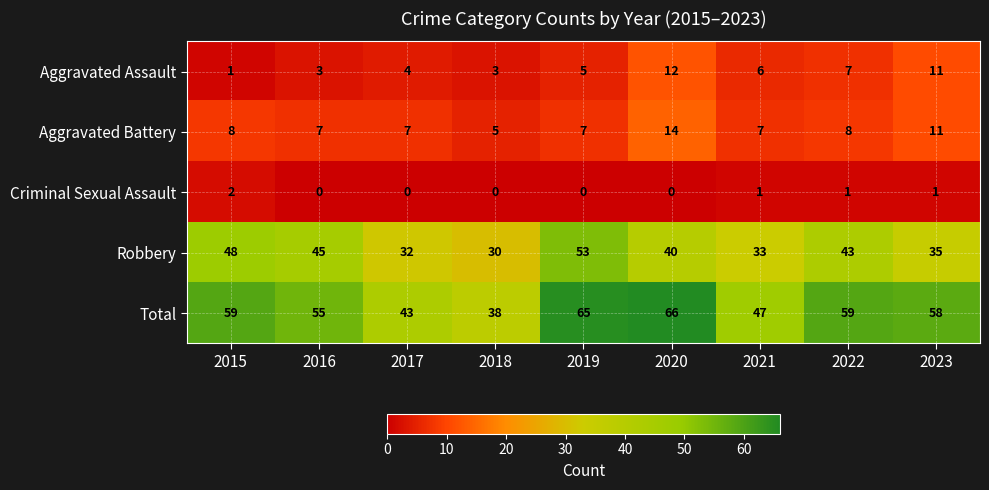

What is the total value across all series at 2019?

130